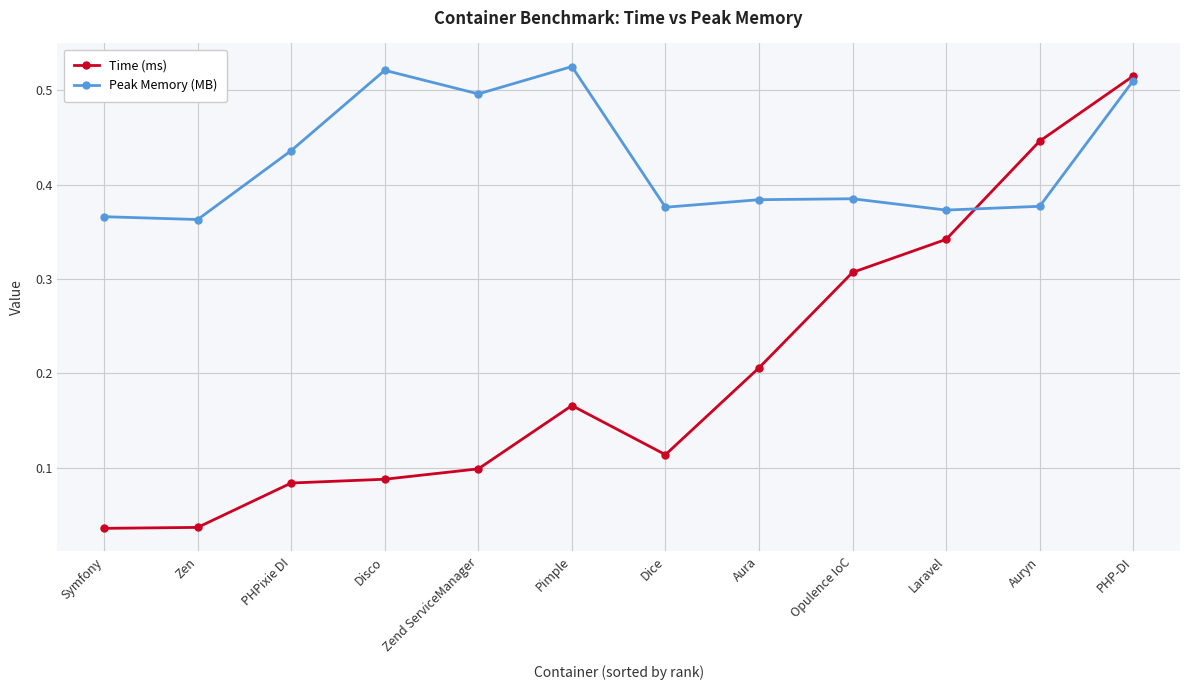

How many interior local peaks does the Peak Memory (MB) series have?

3